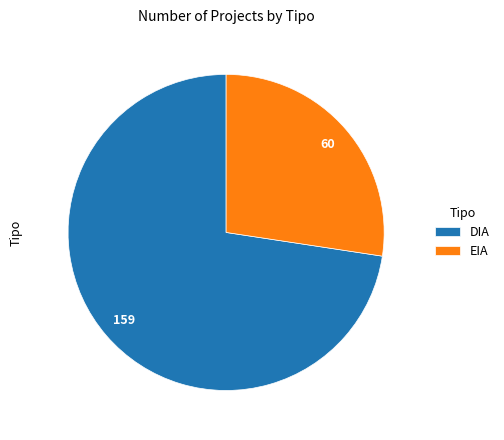

What is the largest slice in the pie chart?

DIA